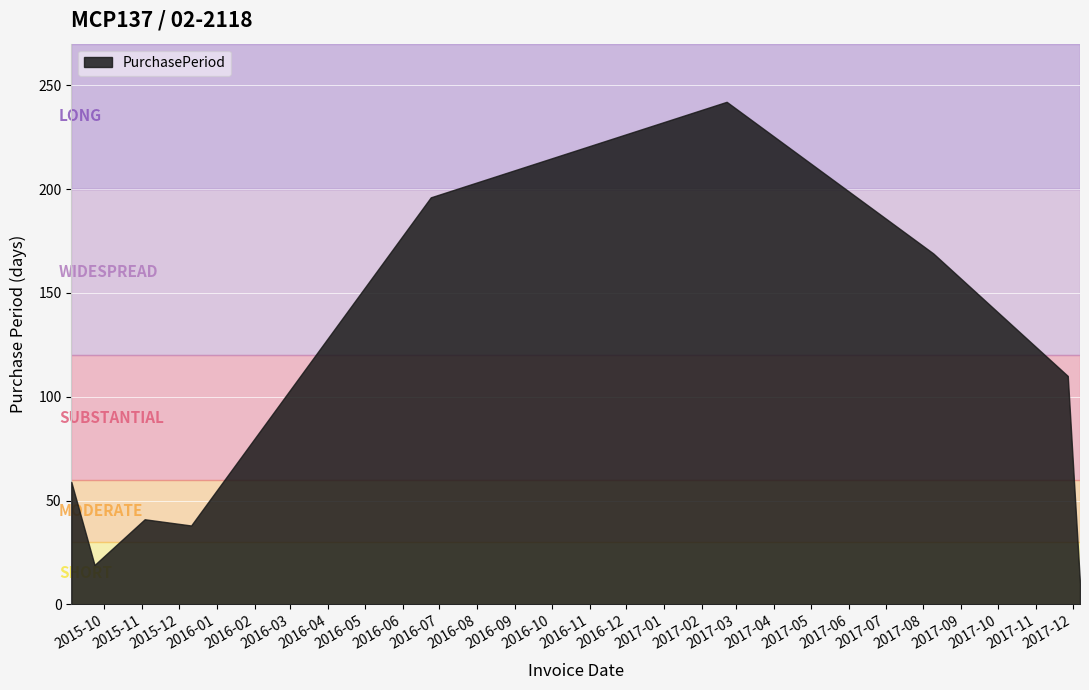

What is the value of the 1st point from the left?

59